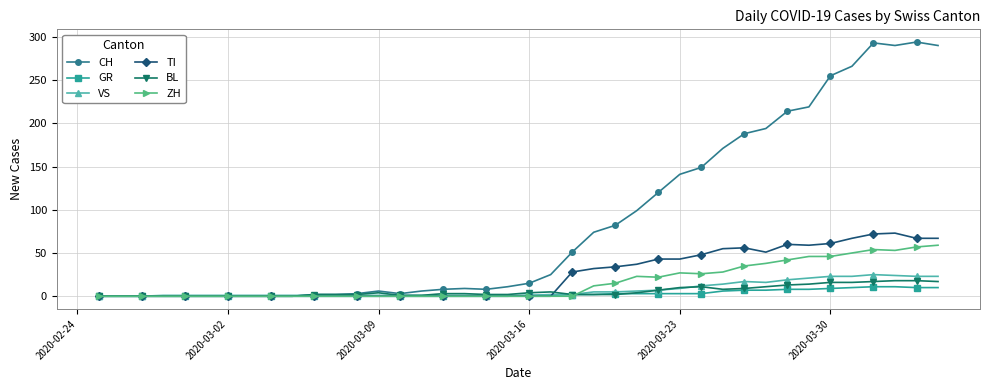

Which series has the largest total across all categories?

CH